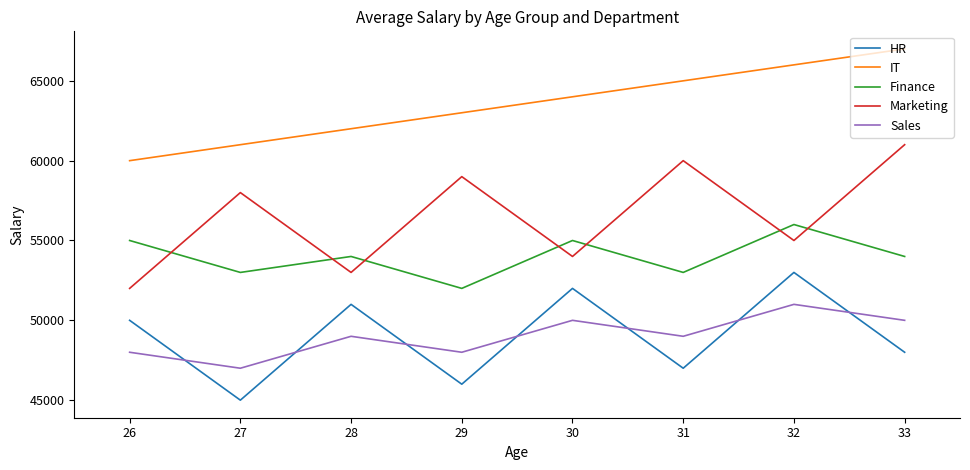

True or false: IT and Finance intersect in this chart.

False